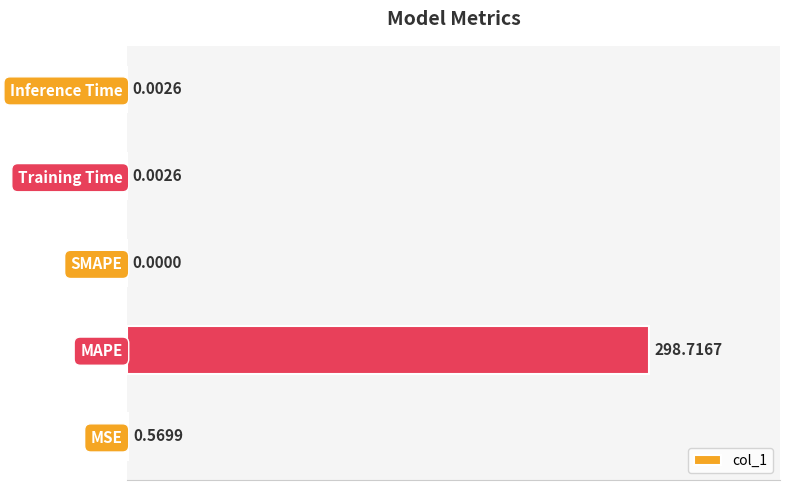

Count the number of categories in the chart.

5